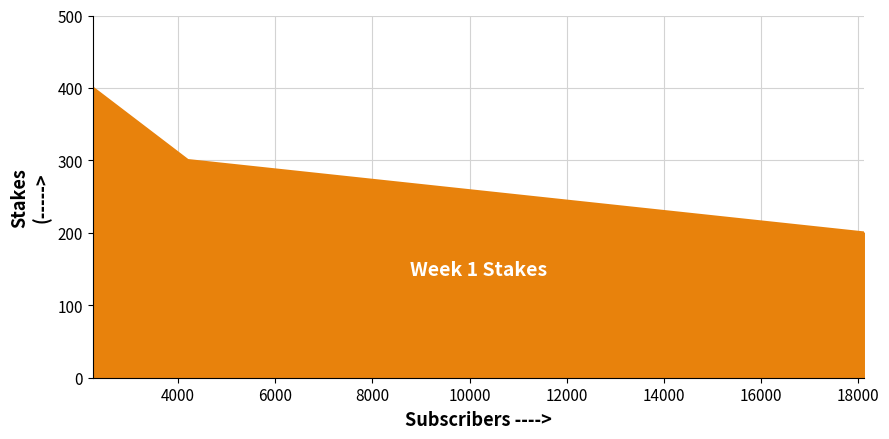

What is the average value?

300